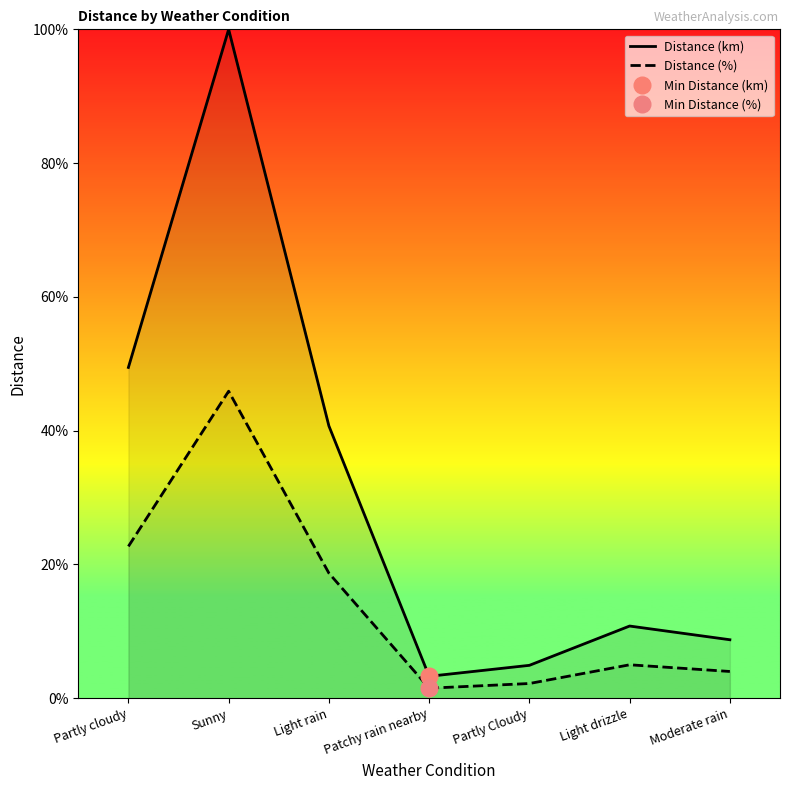

True or false: Distance (km) has more than 0 interior local peaks.

True